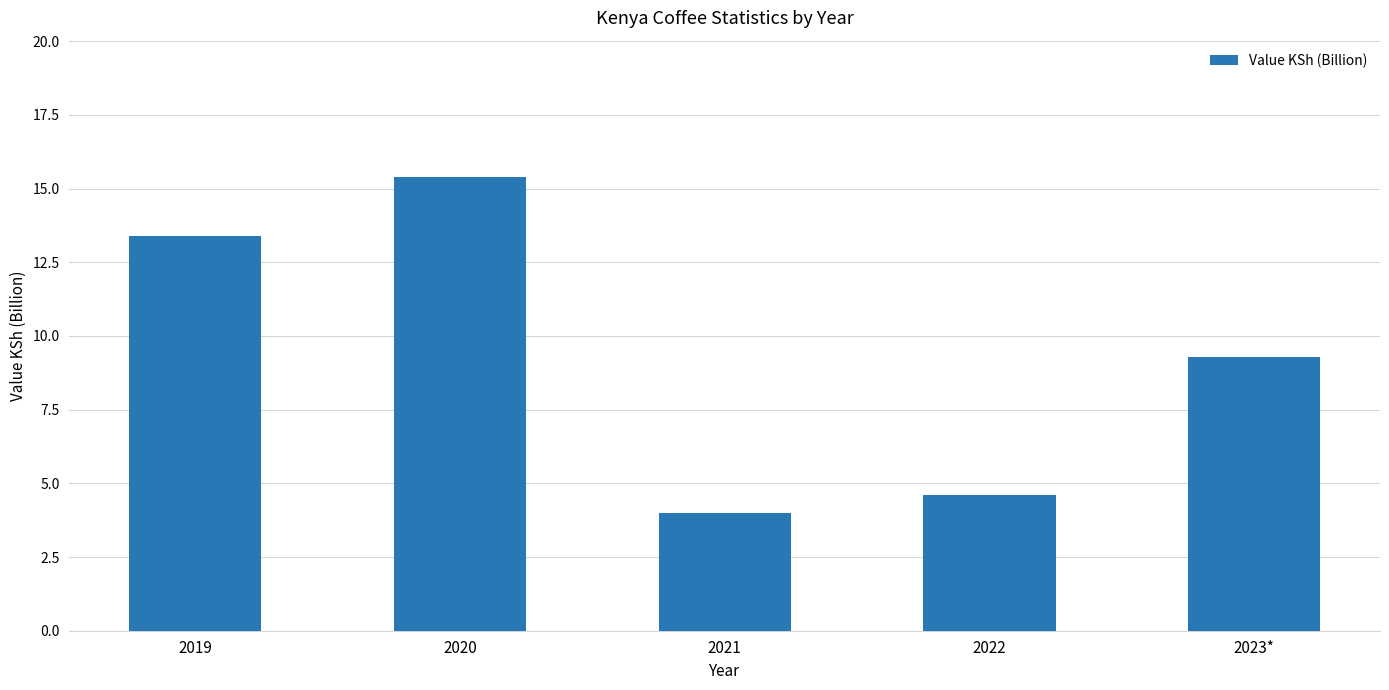

True or false: the data shows 13.4 at 2019.

True